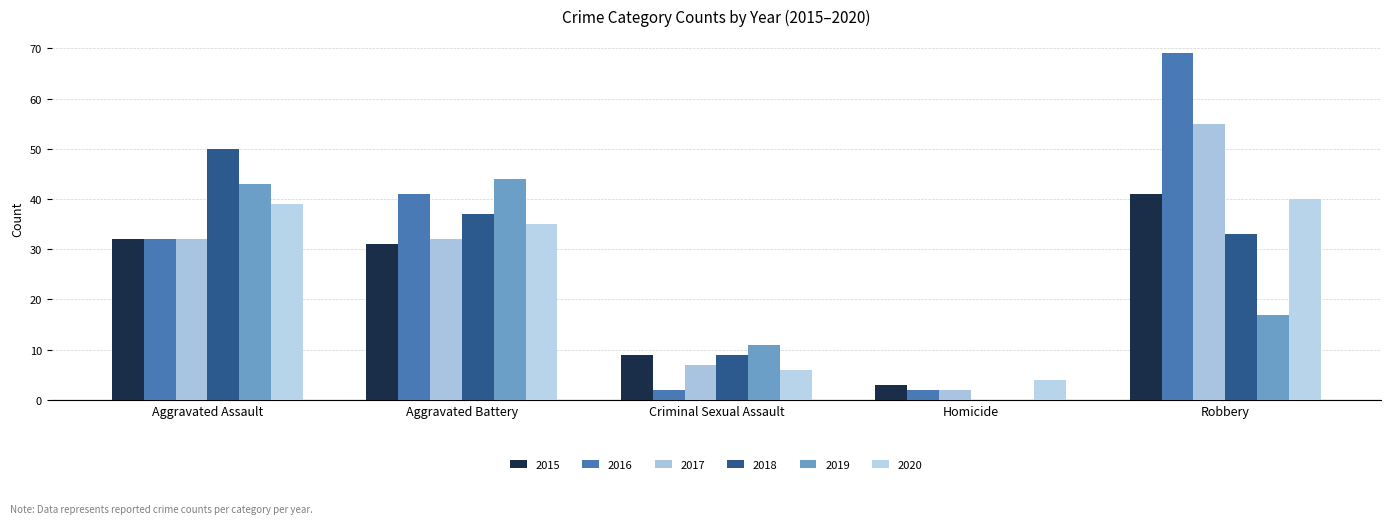

How many groups of bars are there?

5